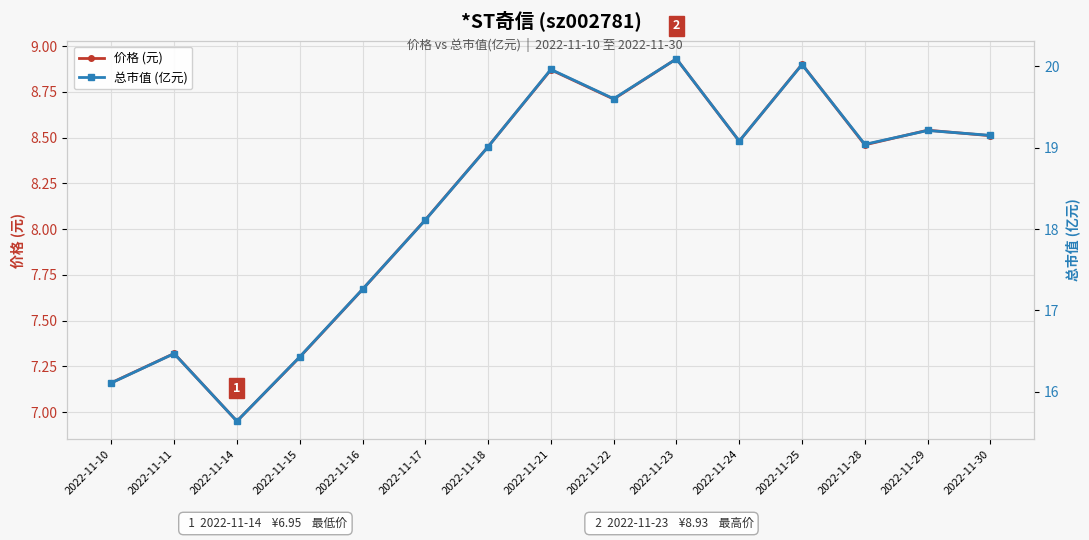

The 价格 (元) series shows 15.5 at 2022-11-23. True or false?

False